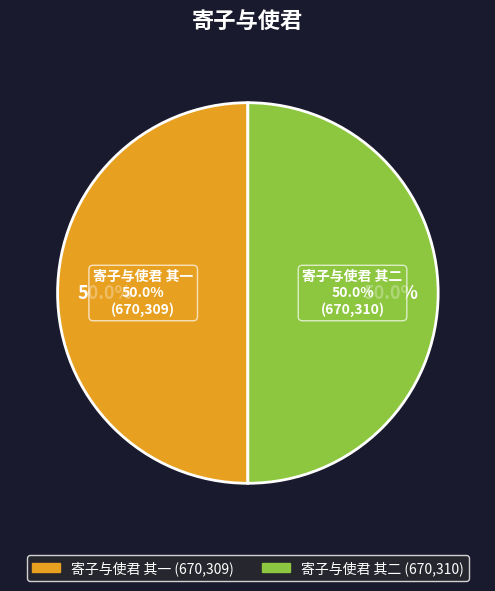

What percentage is the 寄子与使君 其二 slice, to the nearest percent?

50%